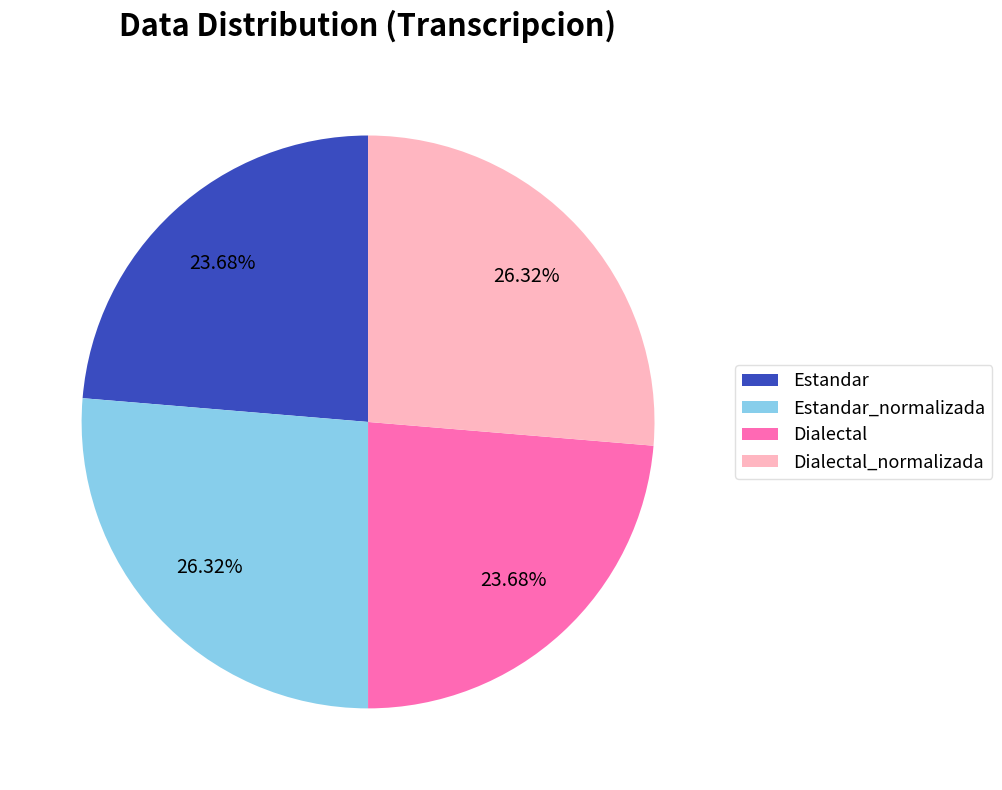

Approximately how many times larger is the value at Dialectal_normalizada compared to Estandar_normalizada?

1.0